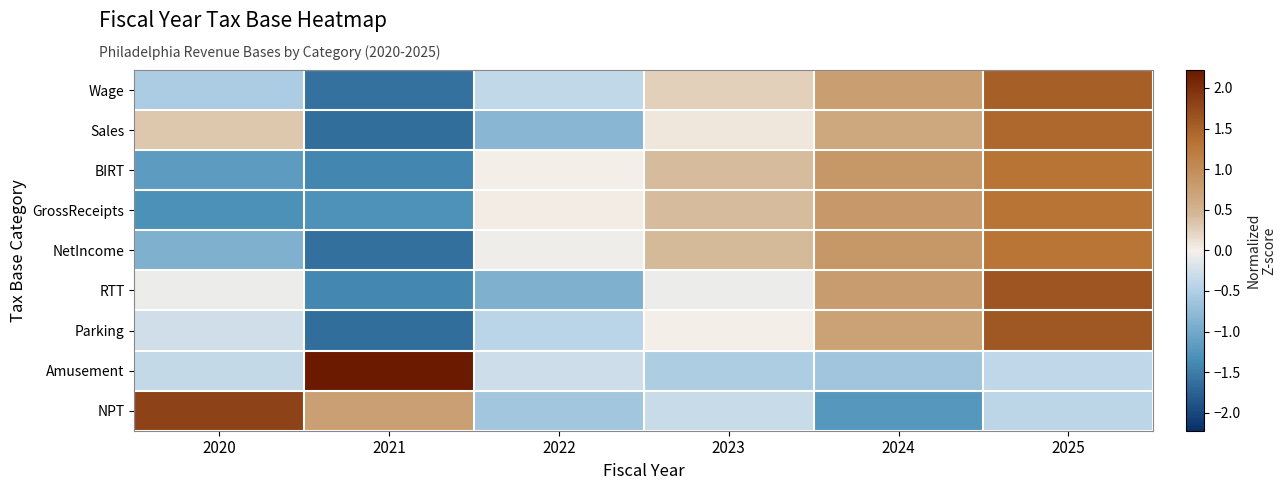

What is the maximum value shown in the chart?

2.2